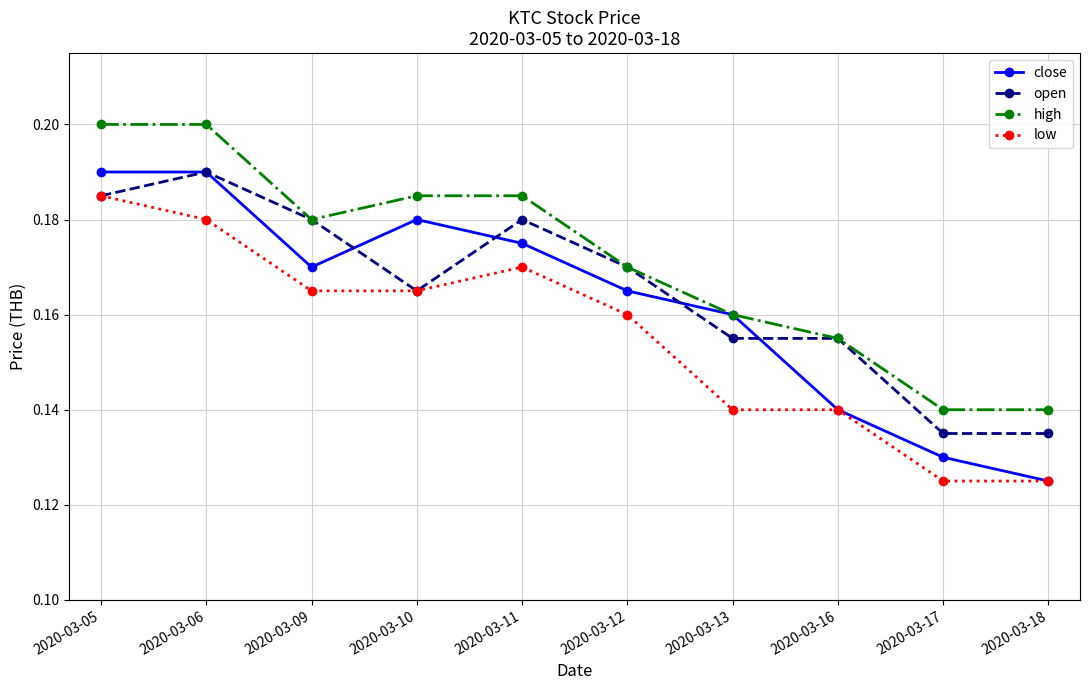

At which label does close reach its minimum?

2020-03-18